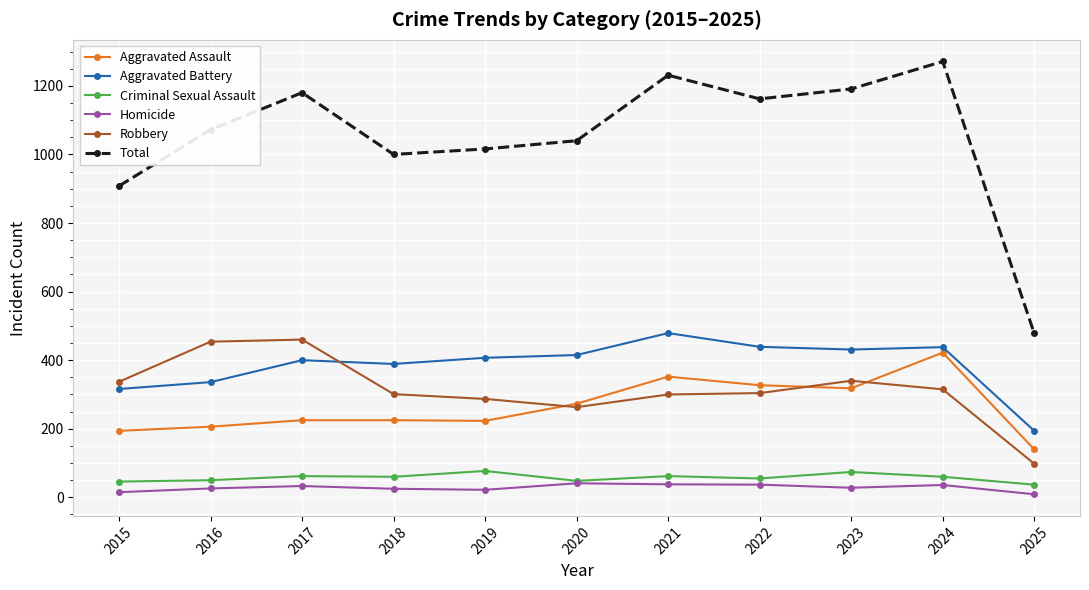

Which series changed the most between 2018 and 2022?

Total